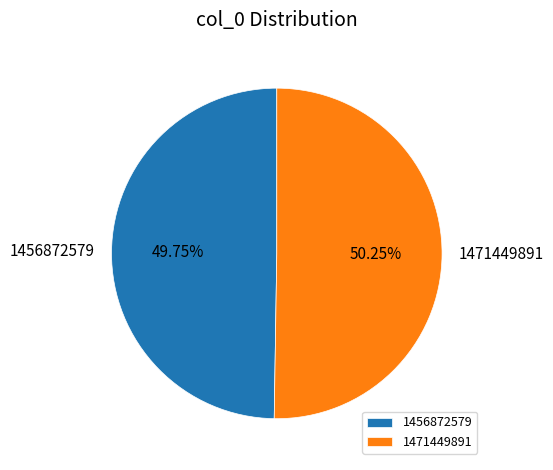

Is the sum of 1456872579 and 1471449891 greater than half?

Yes